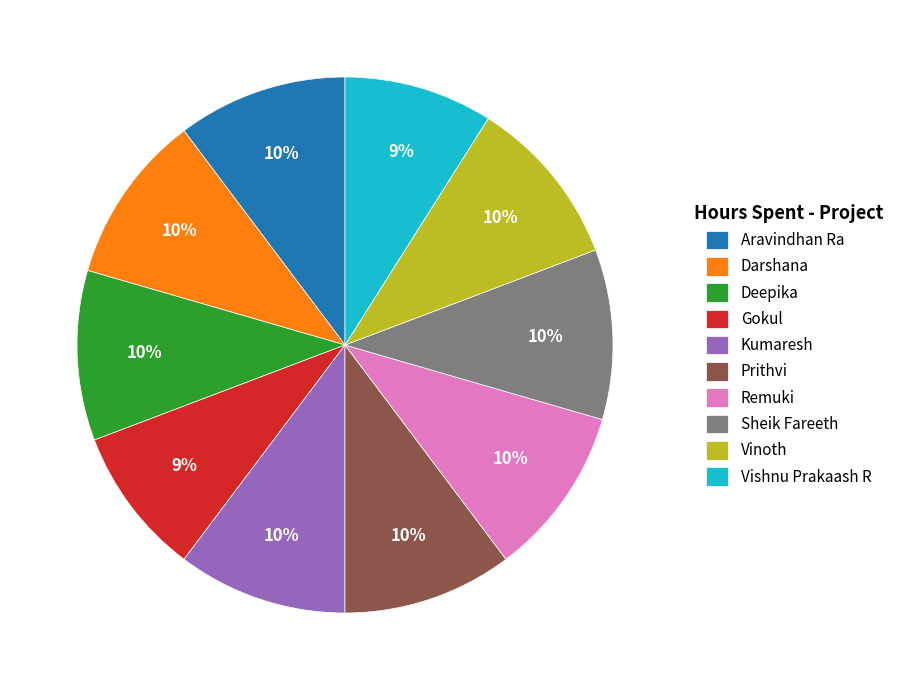

Is Gokul the majority of the pie?

No